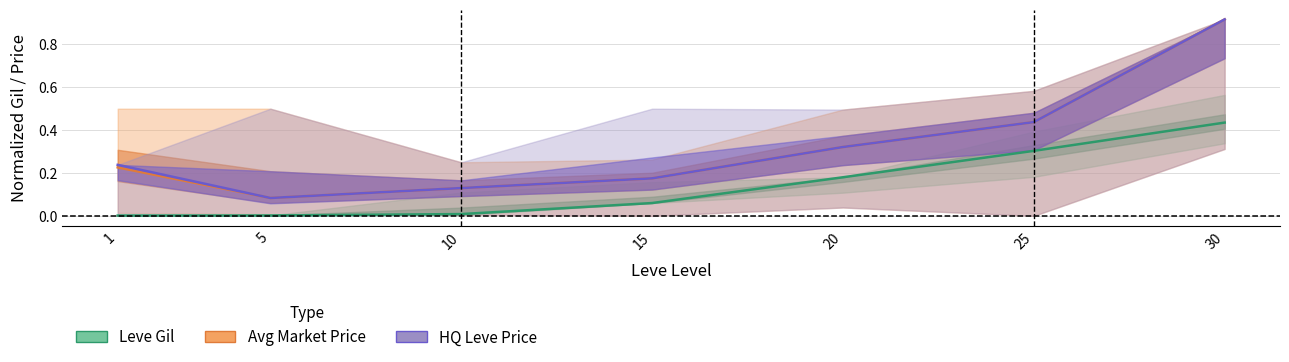

True or false: Leve Gil (mean) and HQ Leve Price (mean) cross at least once.

False